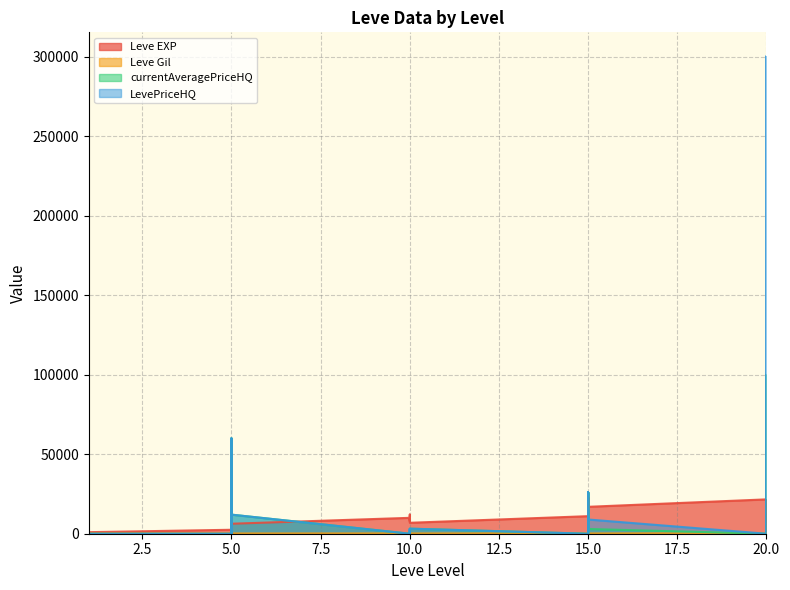

True or false: Leve Gil and LevePriceHQ intersect in this chart.

True